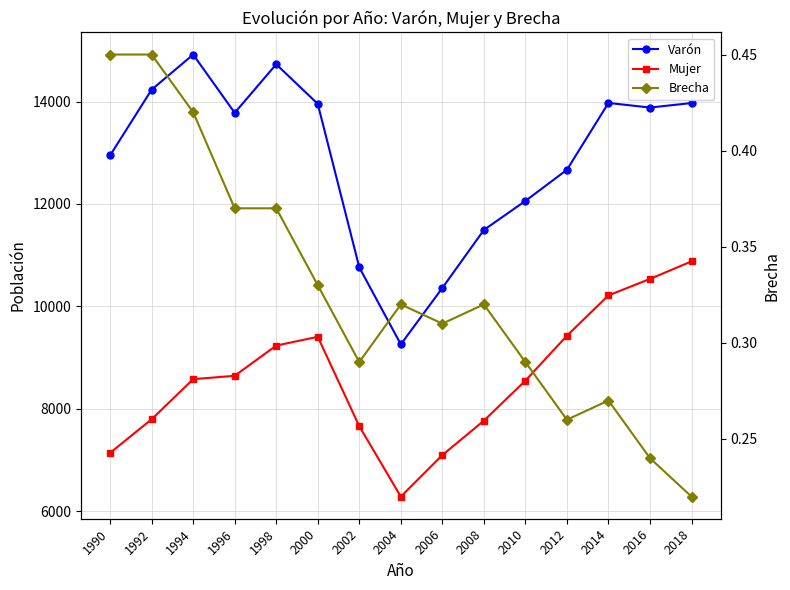

What is the value of the Brecha point at the 8th from the left?

0.3